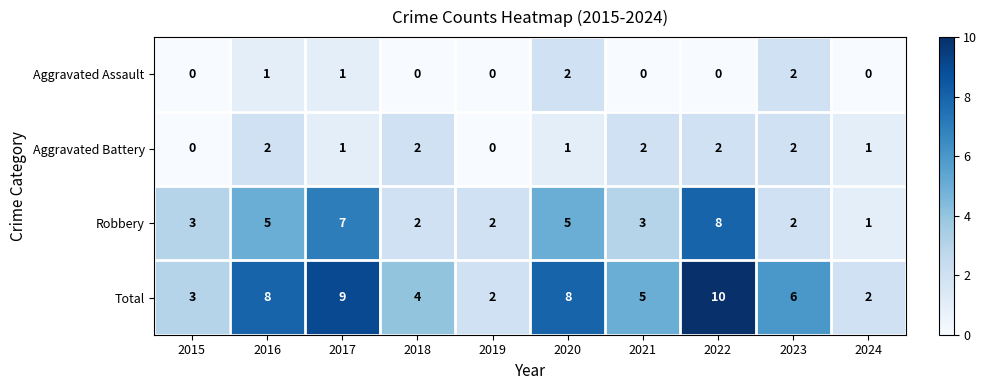

Which series has the widest spread of values?

Total